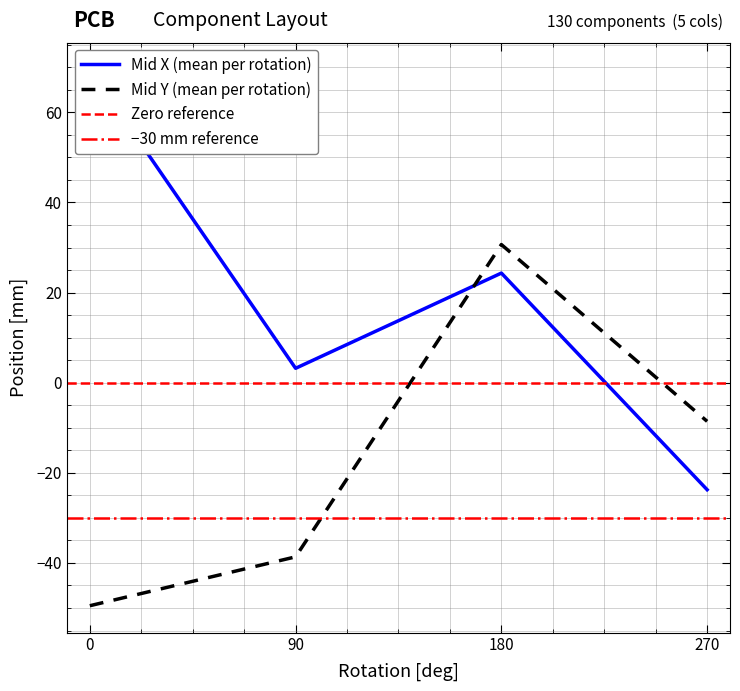

The value of Mid Y (mean per rotation) at 270 is -8.6. True or false?

True